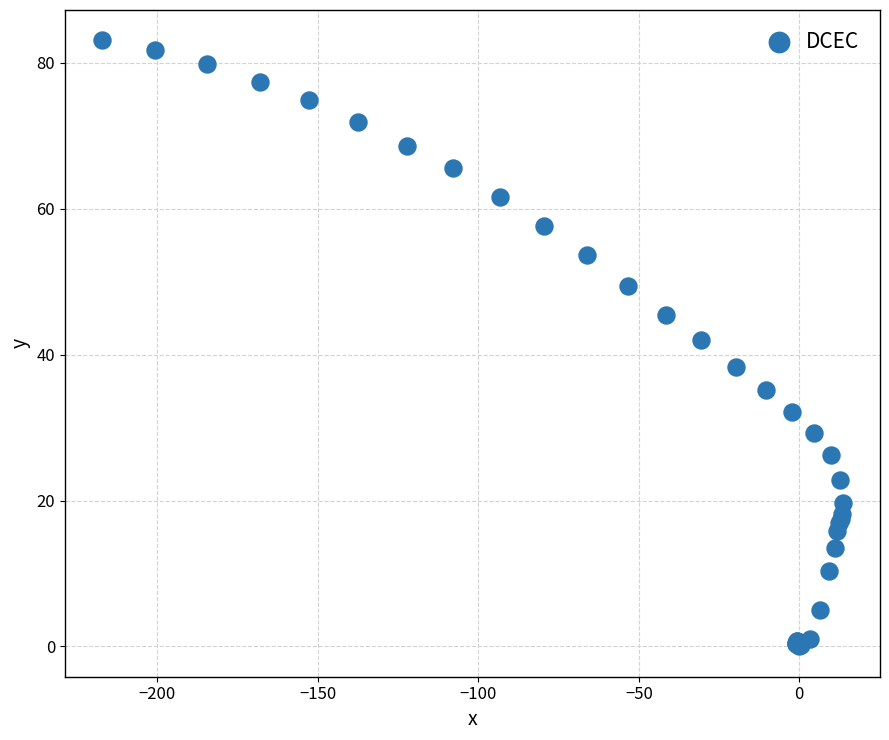

What Y value in the scatter plot is closest to 41?

42.0